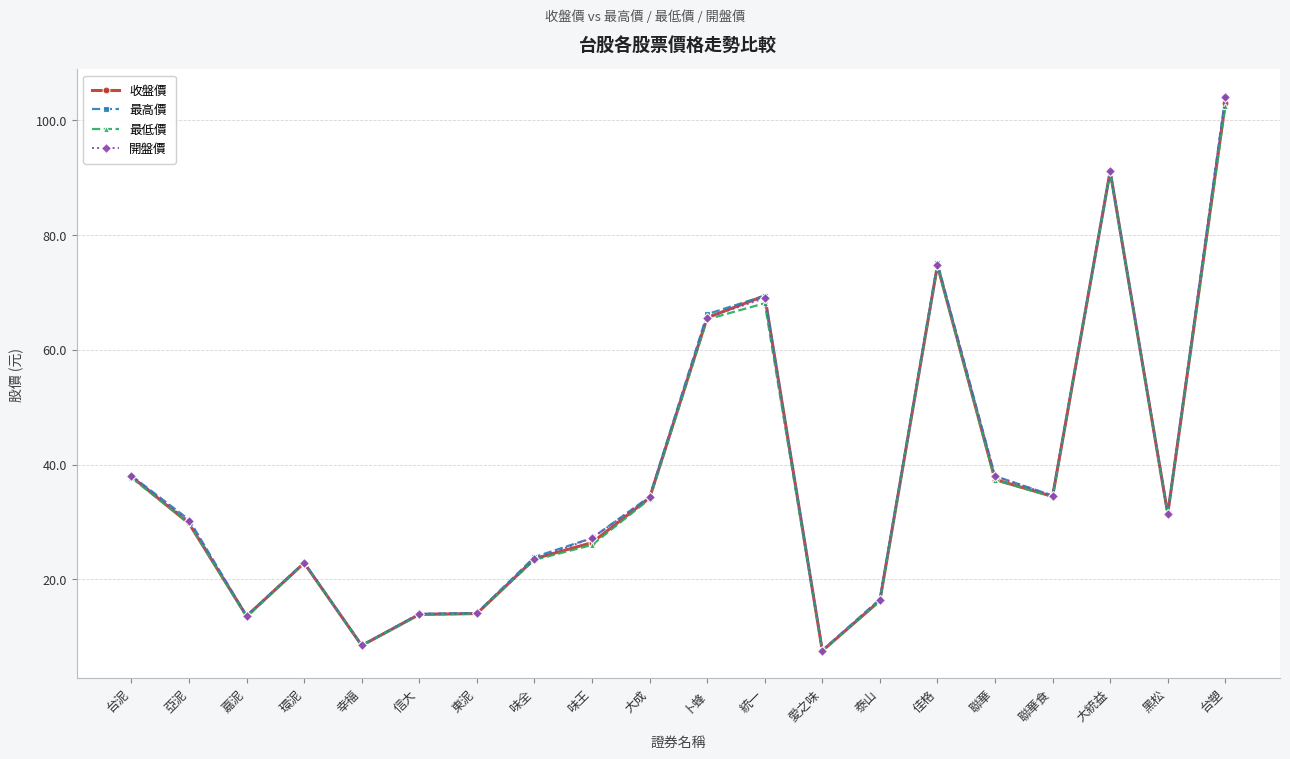

What is the smallest value displayed?

7.6